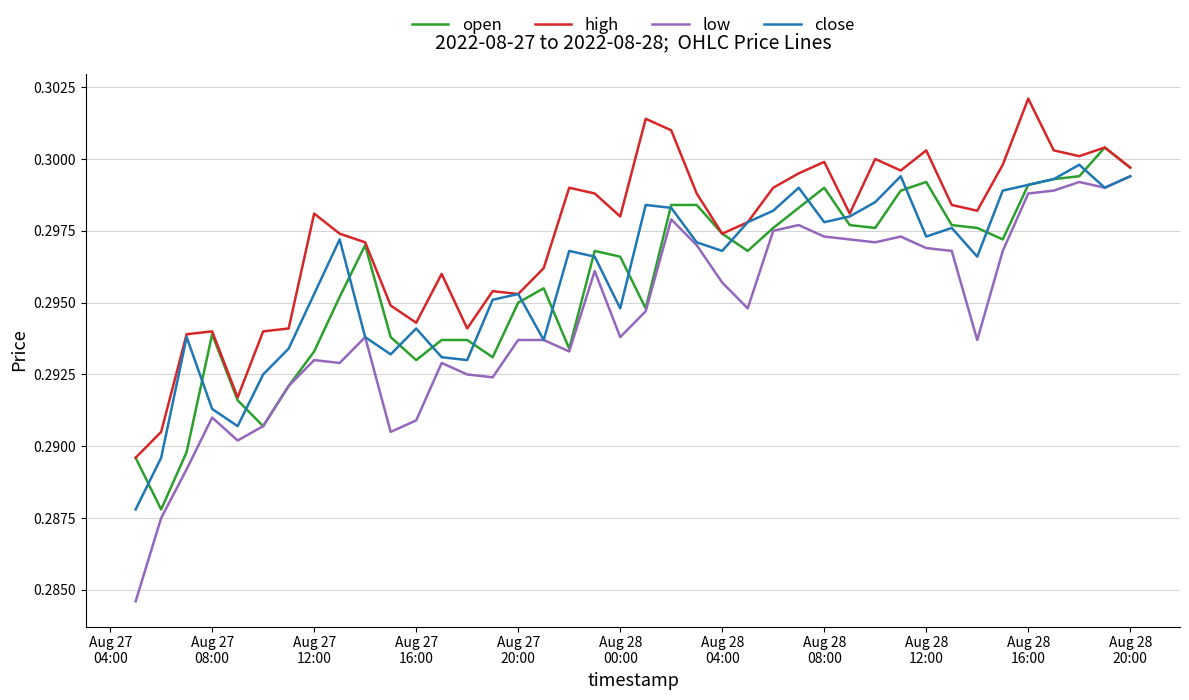

Which series has the largest range (max minus min)?

low